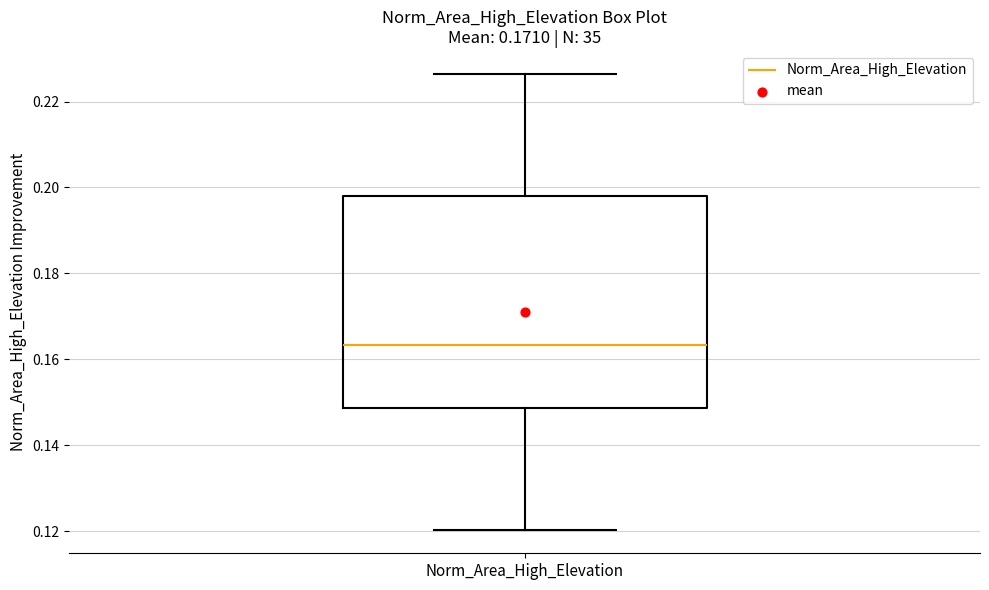

Transcribe this box plot: give where the median line is, the range the box spans, and where the two whiskers end, as read against the y-axis. The values are not printed on the chart, so give them approximately, as read against the axis.

median 0.164, box 0.148 to 0.198, whiskers 0.120 to 0.226